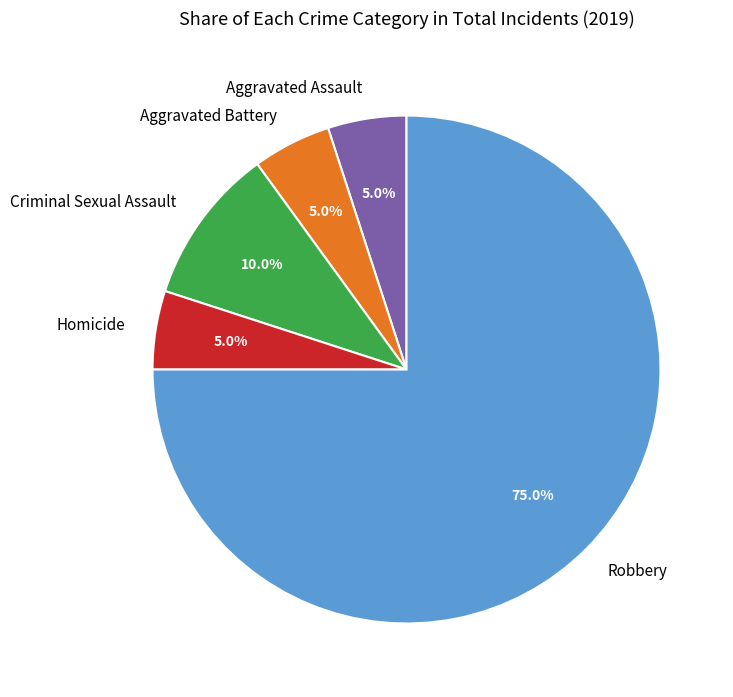

Is it true that Homicide is 1% of the pie?

False